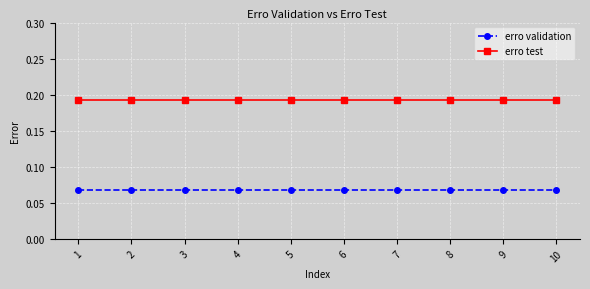

Rank the series at 8 from lowest to highest value.

erro validation, erro test